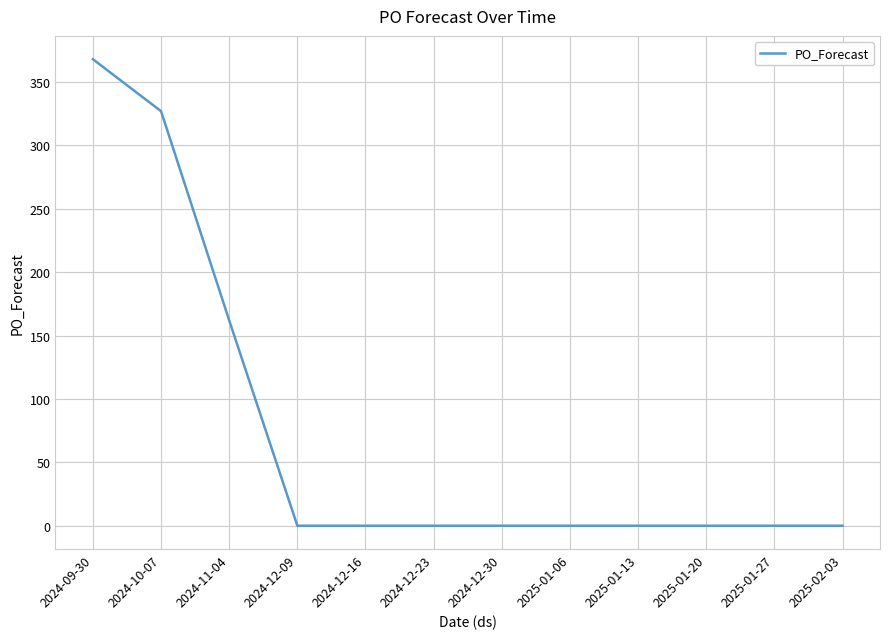

The value at 2025-01-06 is 0. True or false?

True